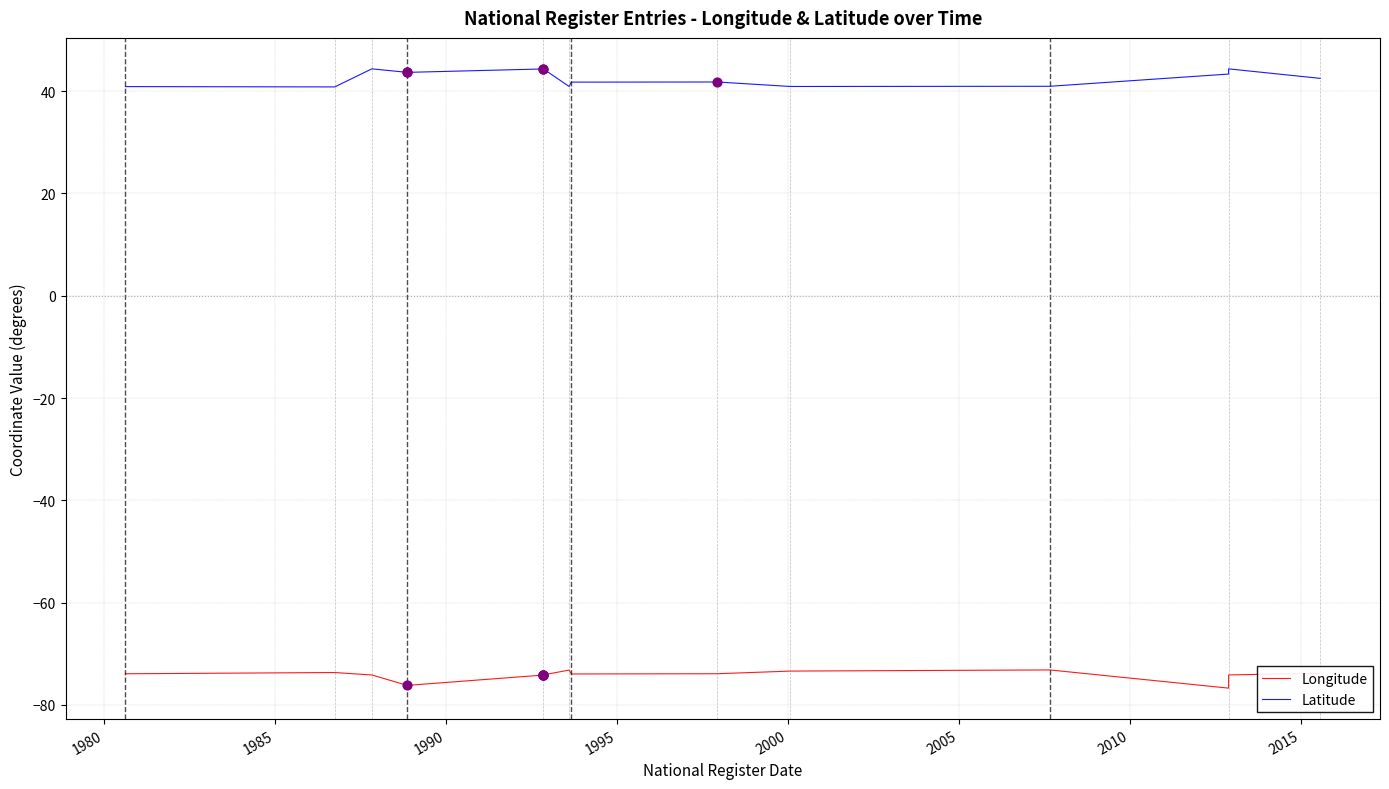

Which series has the largest total across all categories?

Latitude